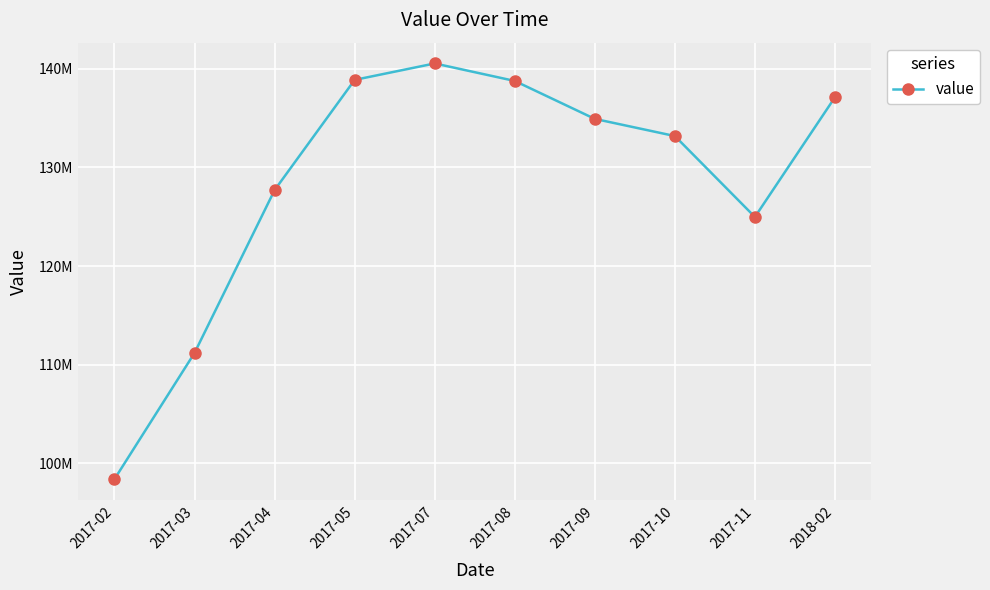

Which has a higher value, 2017-08 or 2017-05?

2017-05